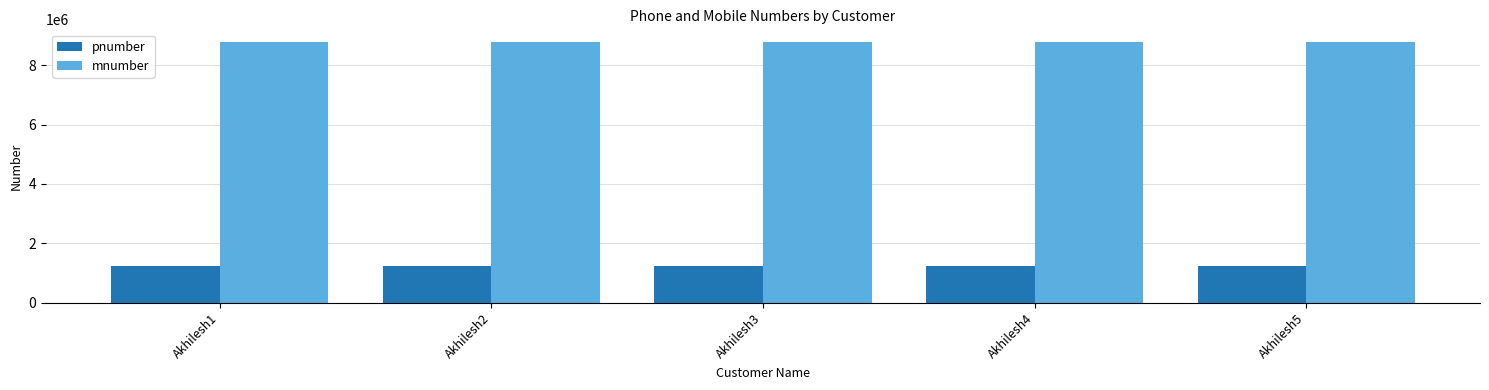

True or false: mnumber has a value of 8765434 at Akhilesh3.

True